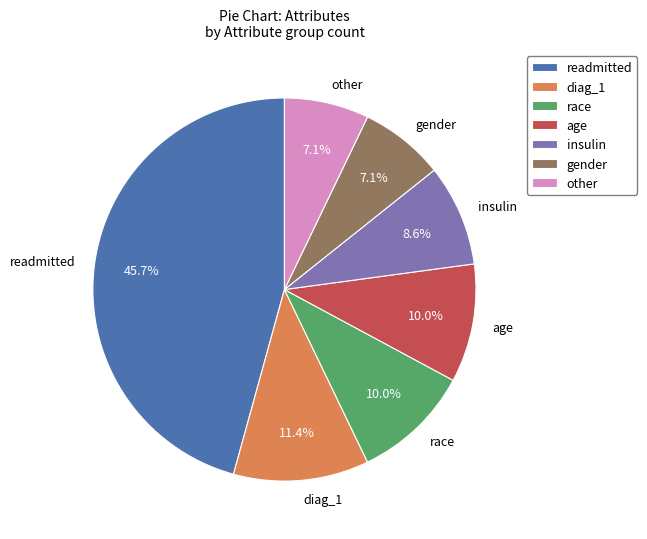

Between readmitted and age, which is larger?

readmitted